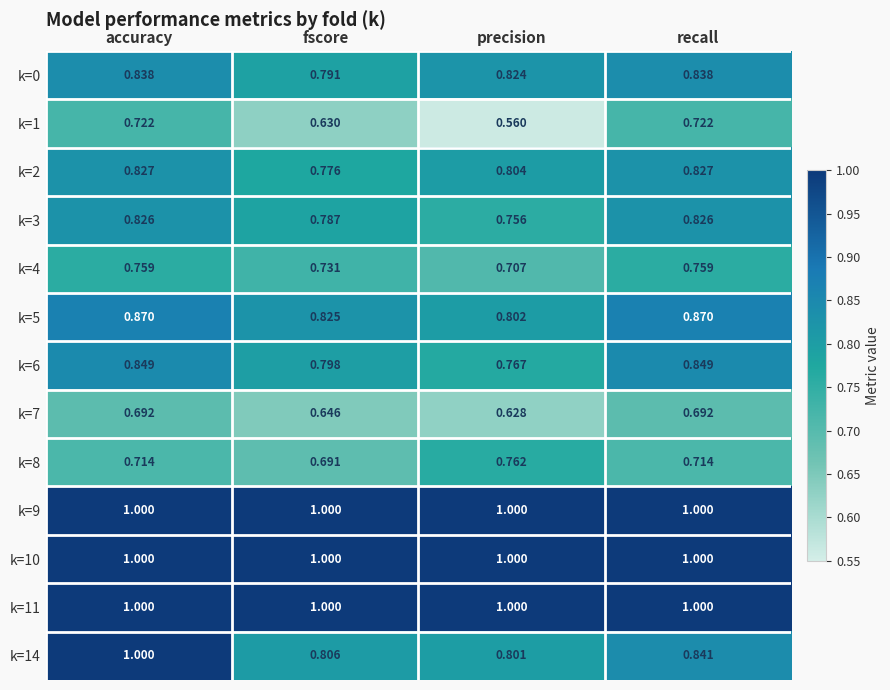

Which category has the lowest value across all series?

precision